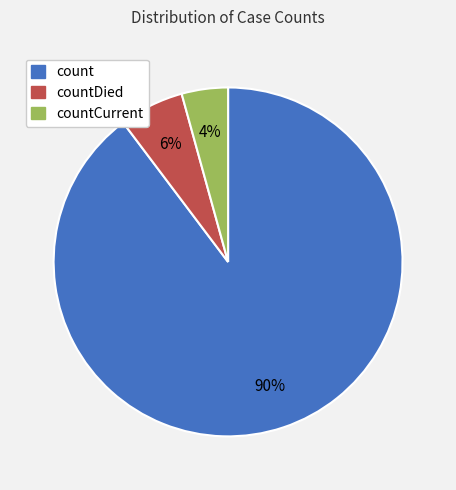

To the nearest percent, what is the combined percentage of countDied and count?

96%